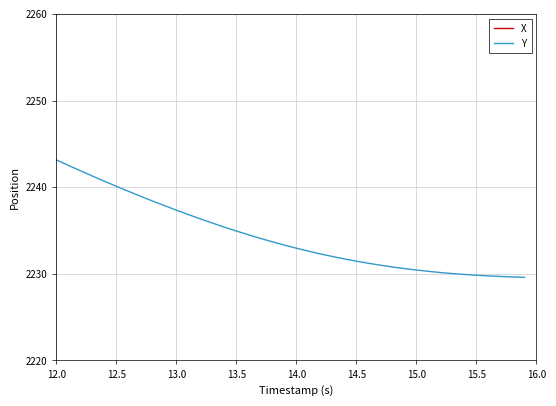

True or false: X and Y cross at least once.

False